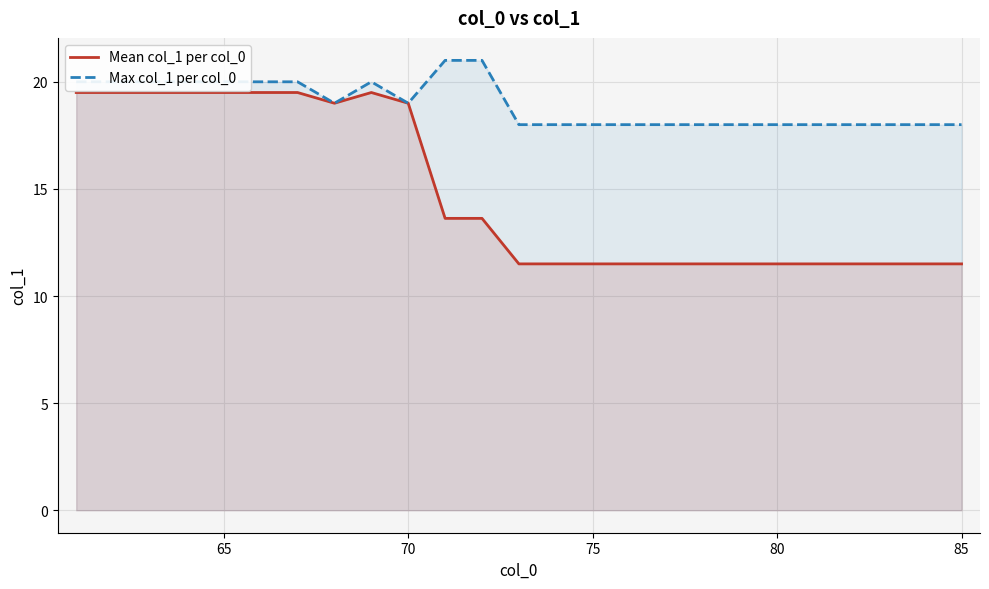

True or false: Max col_1 per col_0 has more than 2 interior local peaks.

False